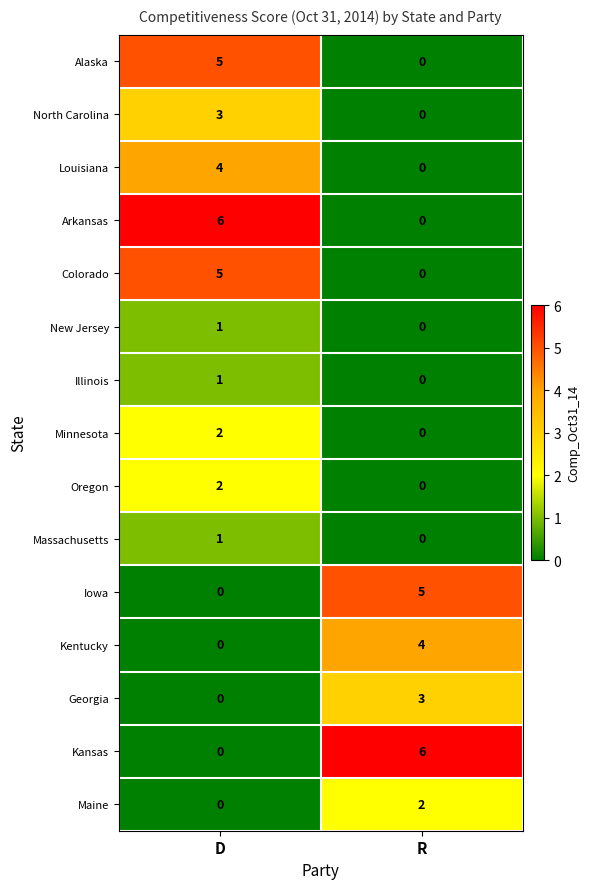

What is the difference between the maximum and minimum values in the Iowa series?

5